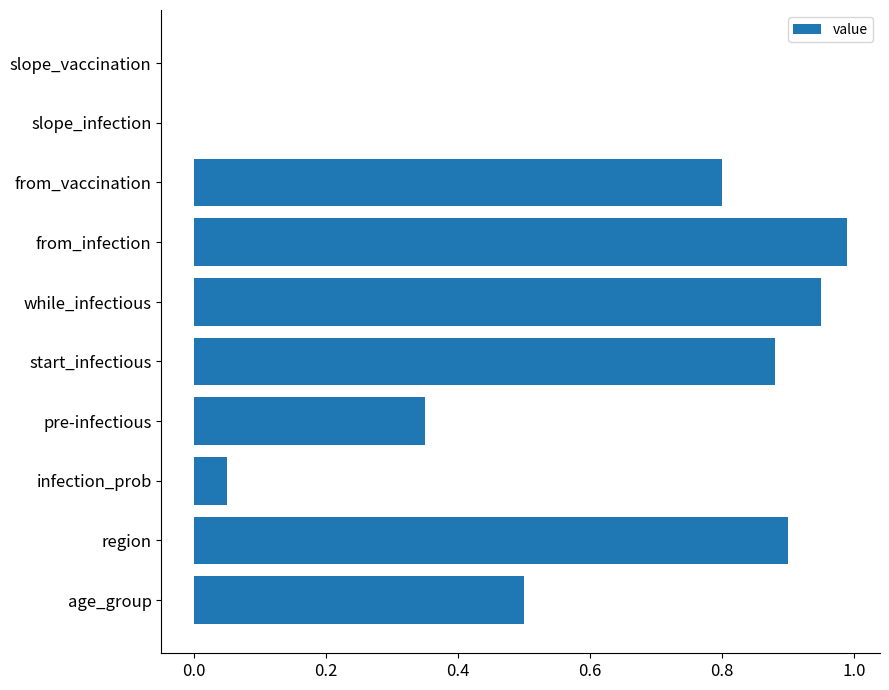

Is it true that the value at slope_infection is -0.0?

True